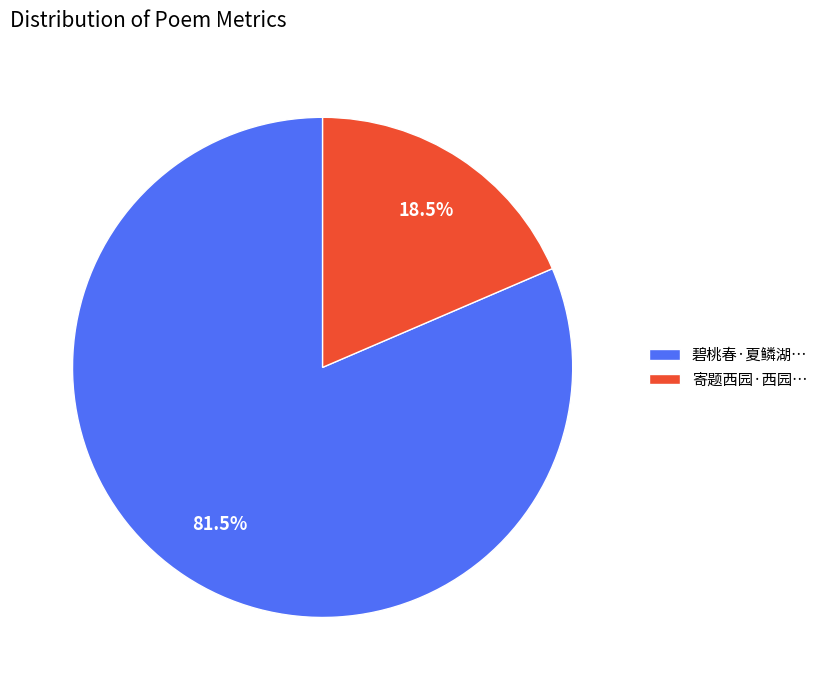

How much of the chart is everything except 碧桃春·夏鳞湖…?

18.5%